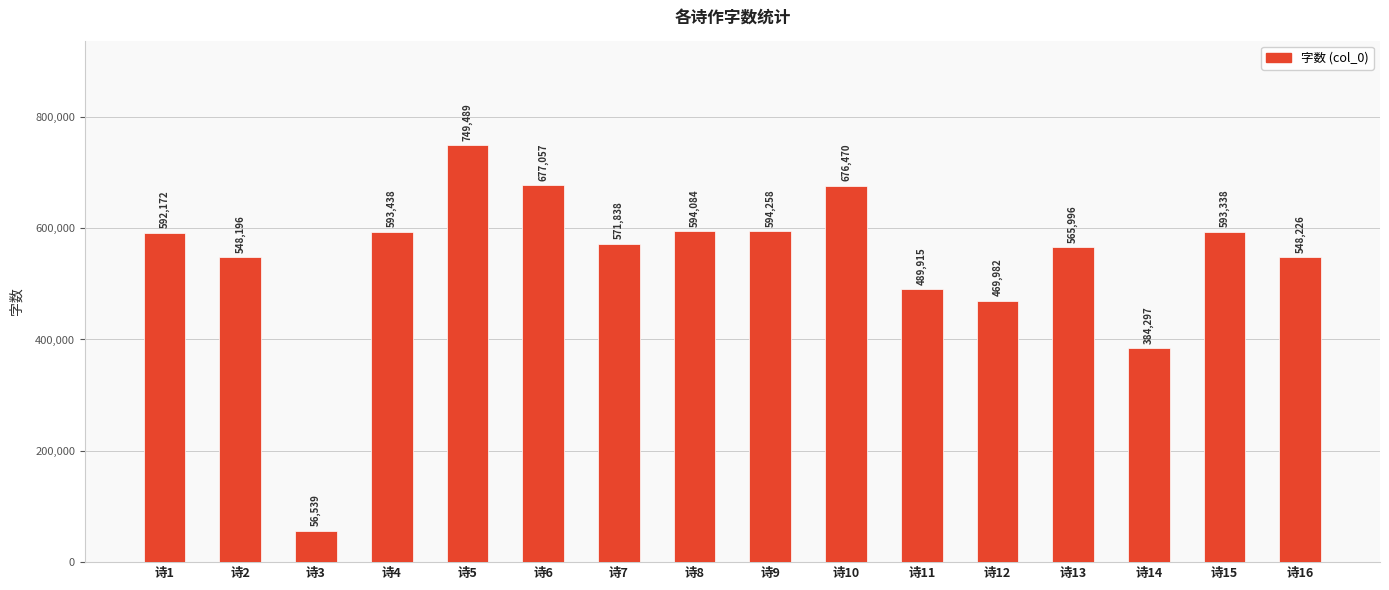

List the labels in order of value, largest first.

诗5, 诗6, 诗10, 诗9, 诗8, 诗4, 诗15, 诗1, 诗7, 诗13, 诗16, 诗2, 诗11, 诗12, 诗14, 诗3